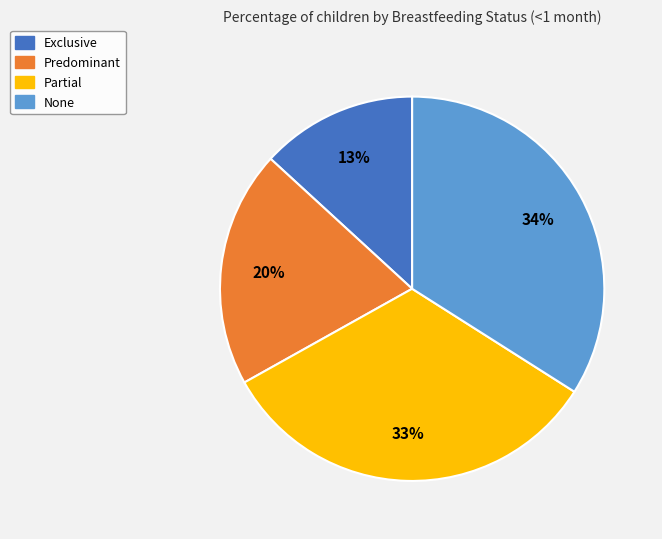

The Partial slice represents 33% of the pie. True or false?

True